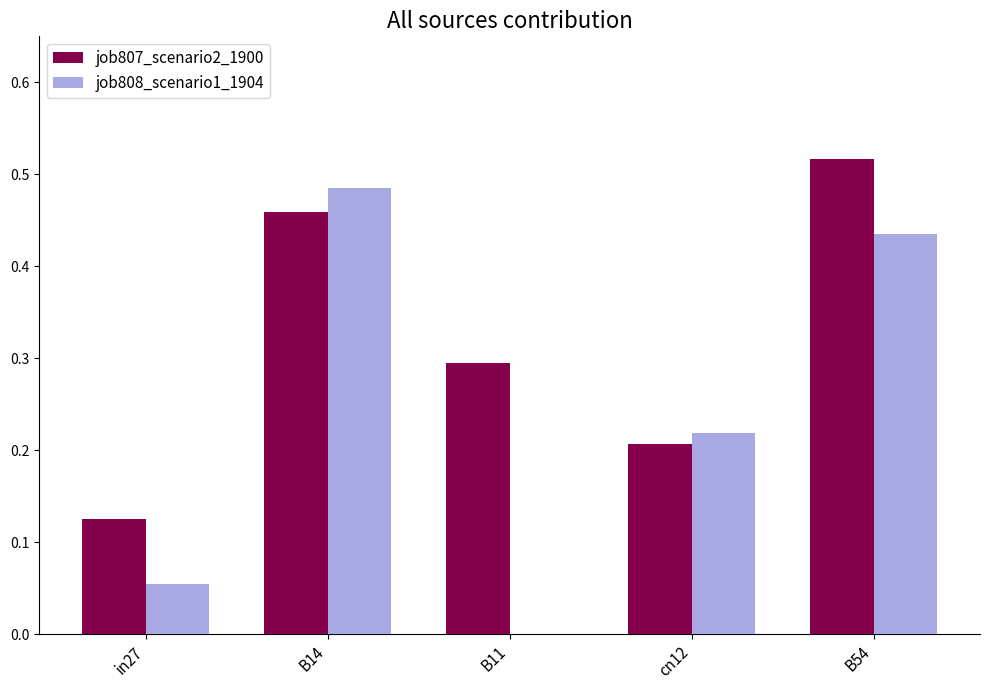

Between in27 and B11, which series saw the biggest shift?

job807_scenario2_1900